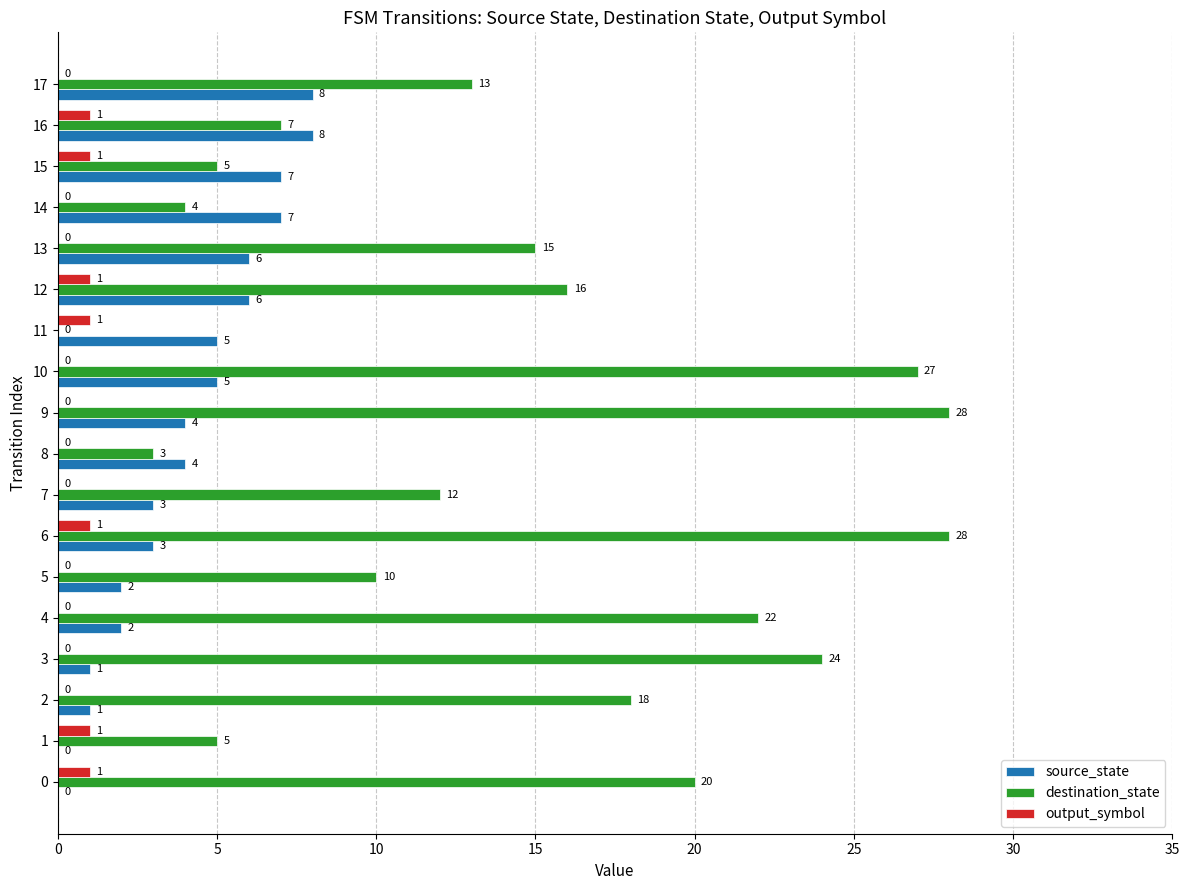

What is the sum of the destination_state values at 15 and 3?

29